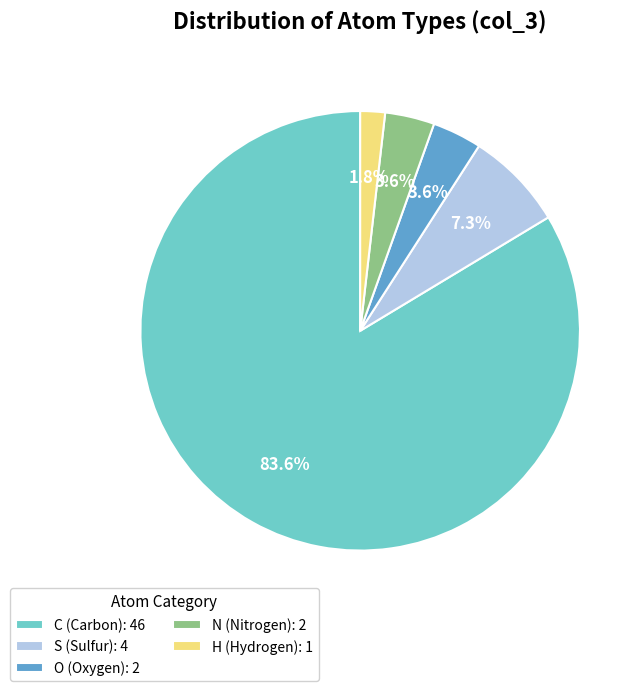

Which has a higher value, N or S?

S